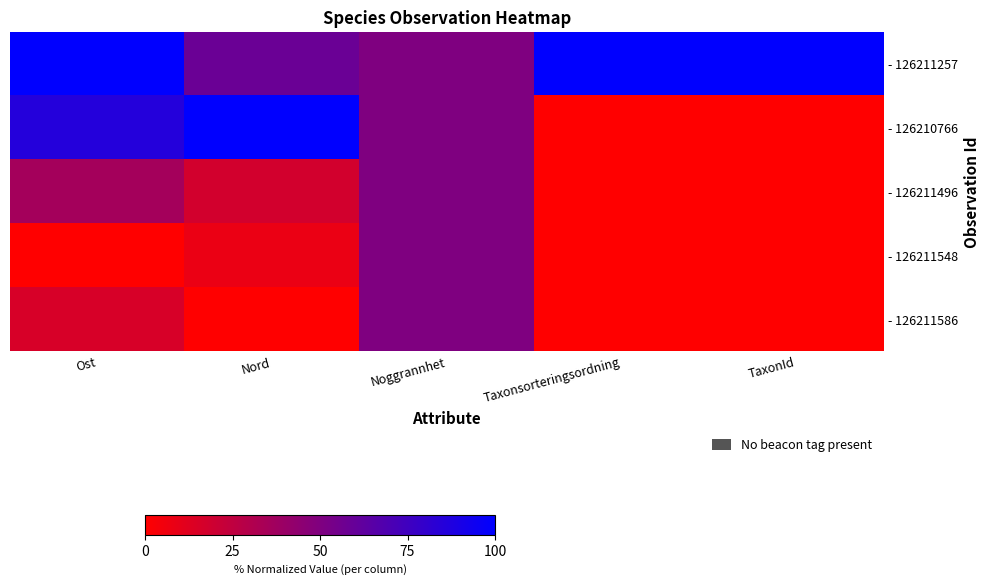

Reading right to left, transcribe all the data shown in this chart.

- 126211257: TaxonId=100.0	Taxonsorteringsordning=100.0	Noggrannhet=50.0	Nord=58.5	Ost=100.0
- 126210766: TaxonId=0.0	Taxonsorteringsordning=0.0	Noggrannhet=50.0	Nord=100.0	Ost=85.7
- 126211496: TaxonId=0.0	Taxonsorteringsordning=0.0	Noggrannhet=50.0	Nord=17.7	Ost=35.7
- 126211548: TaxonId=0.0	Taxonsorteringsordning=0.0	Noggrannhet=50.0	Nord=8.2	Ost=0.0
- 126211586: TaxonId=0.0	Taxonsorteringsordning=0.0	Noggrannhet=50.0	Nord=0.0	Ost=15.7